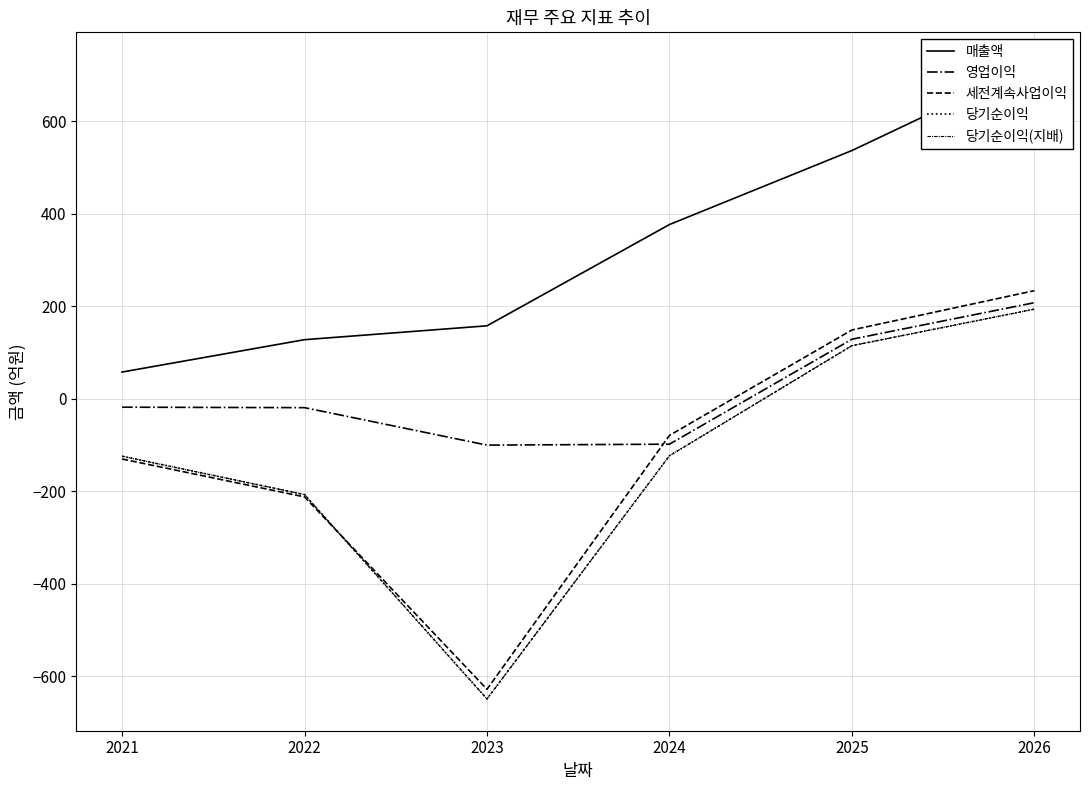

How many negative values does the 영업이익 series have?

4